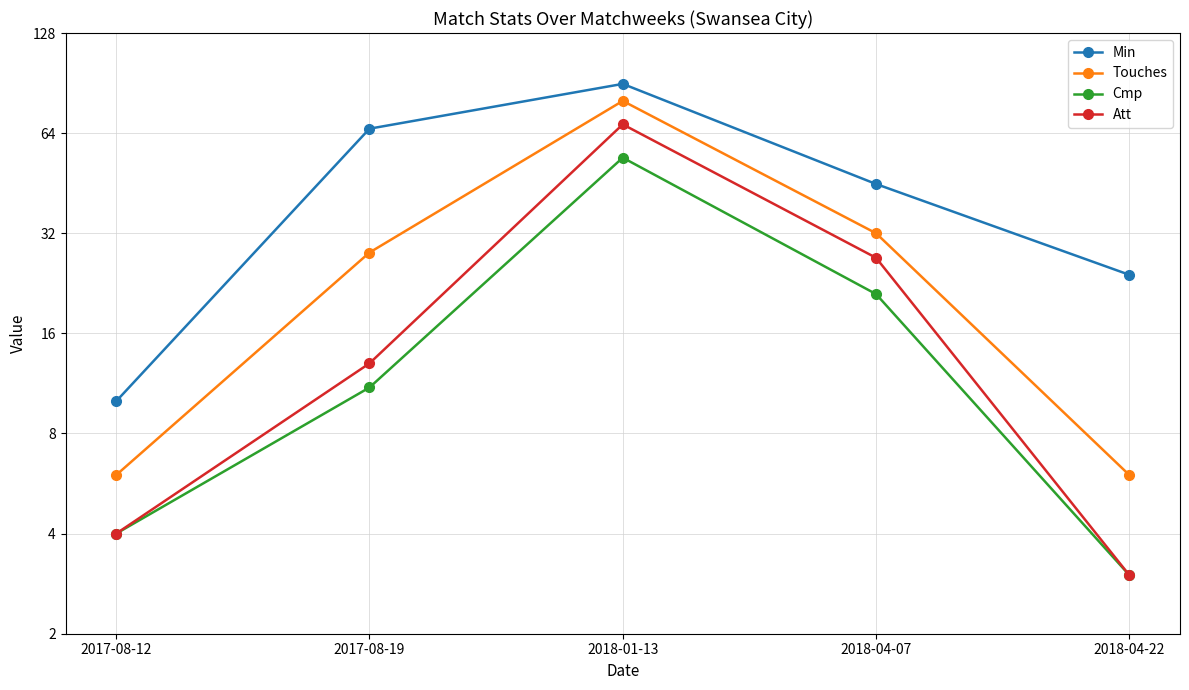

Read the Touches value at 2018-04-22.

6